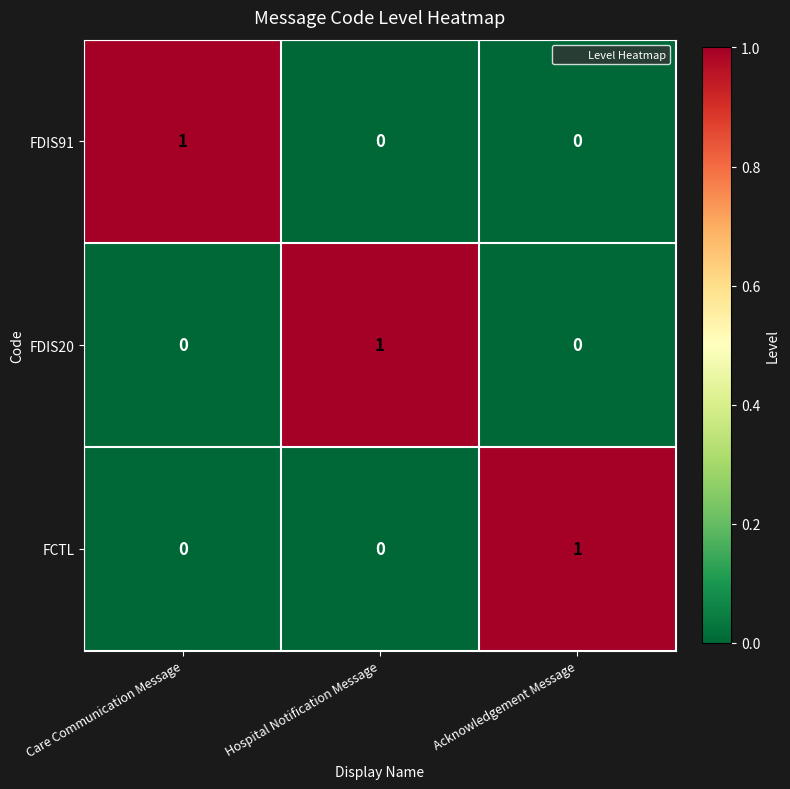

At how many categories does at least one series exceed 0?

3